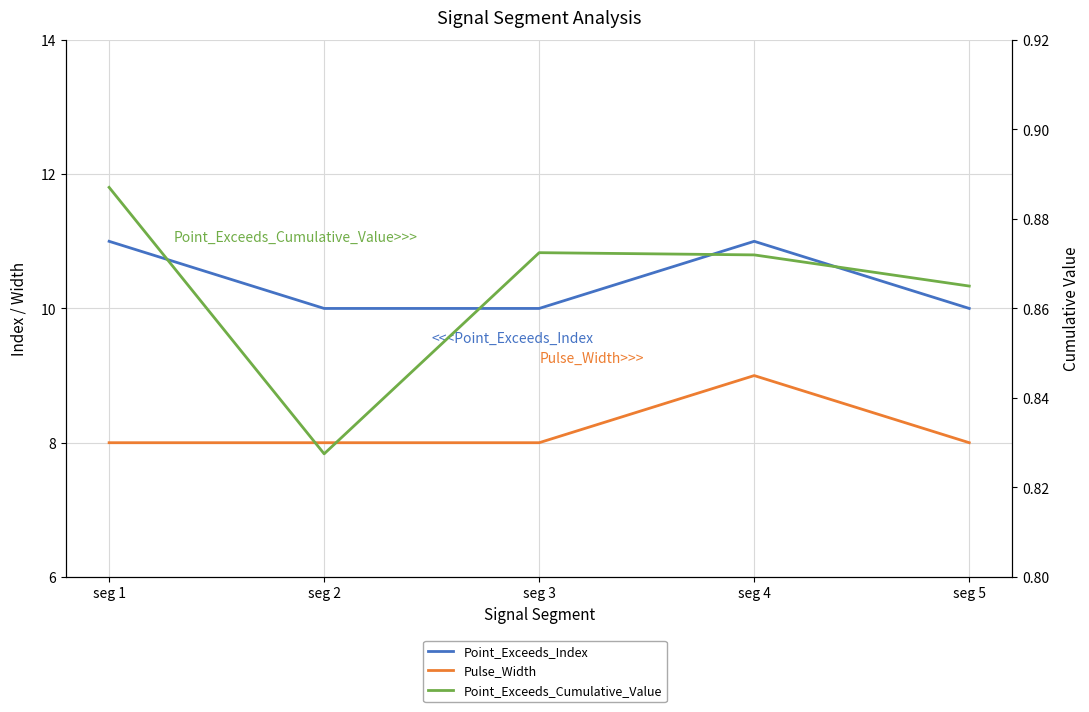

In Point_Exceeds_Index, how many points are higher than both neighbors (excluding endpoints)?

1